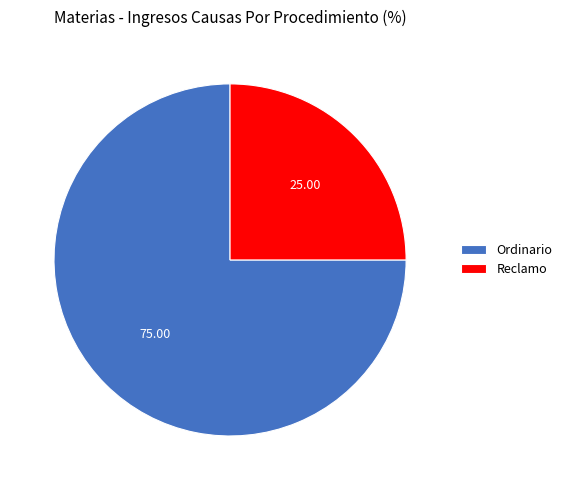

Count the number of slices in the pie.

2